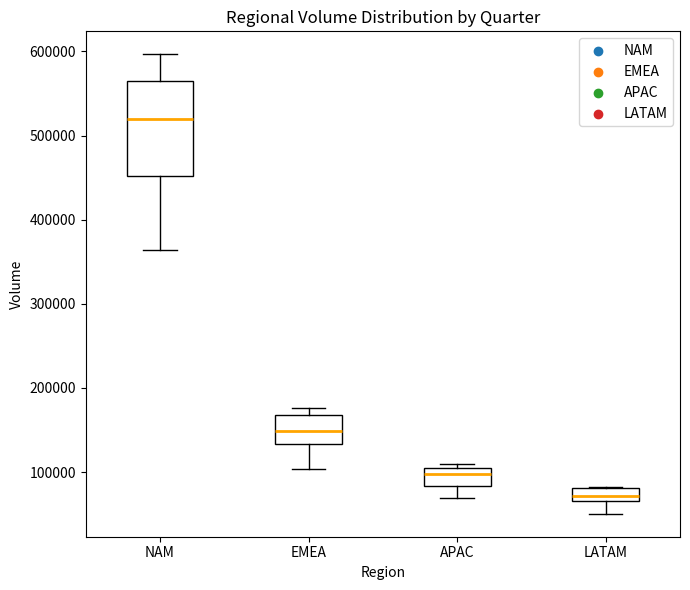

Which box's median line is the highest?

NAM